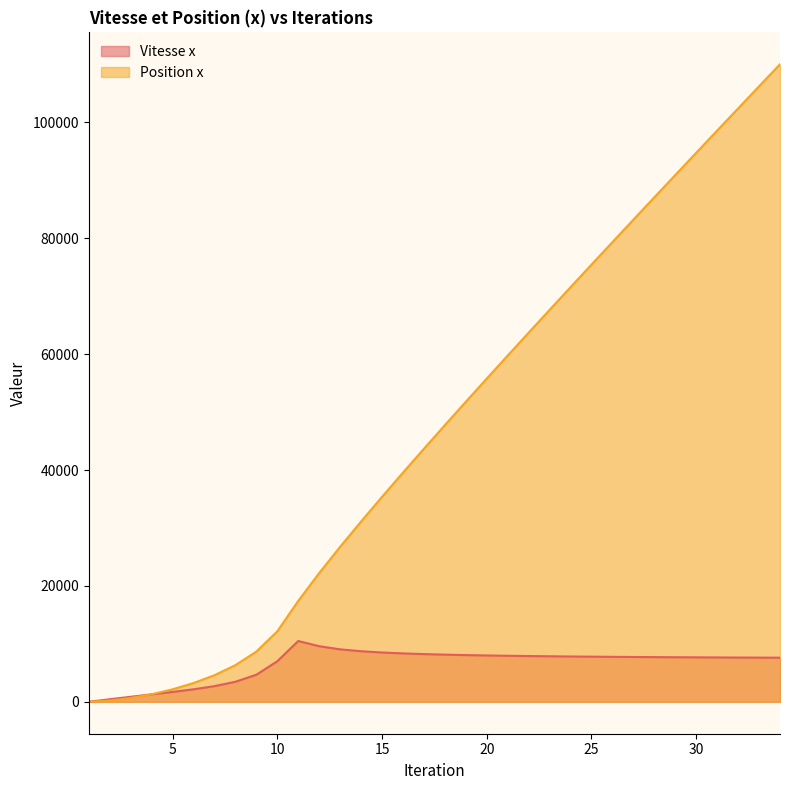

At which category is the sum across all series the highest?

34